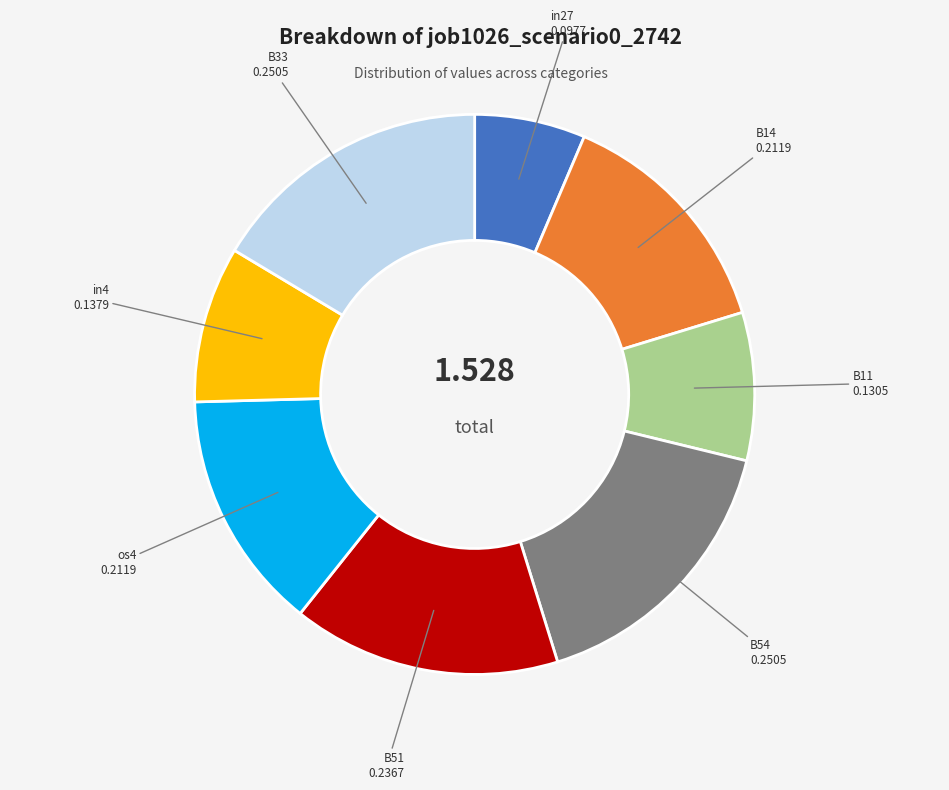

Does any single category account for the majority?

No